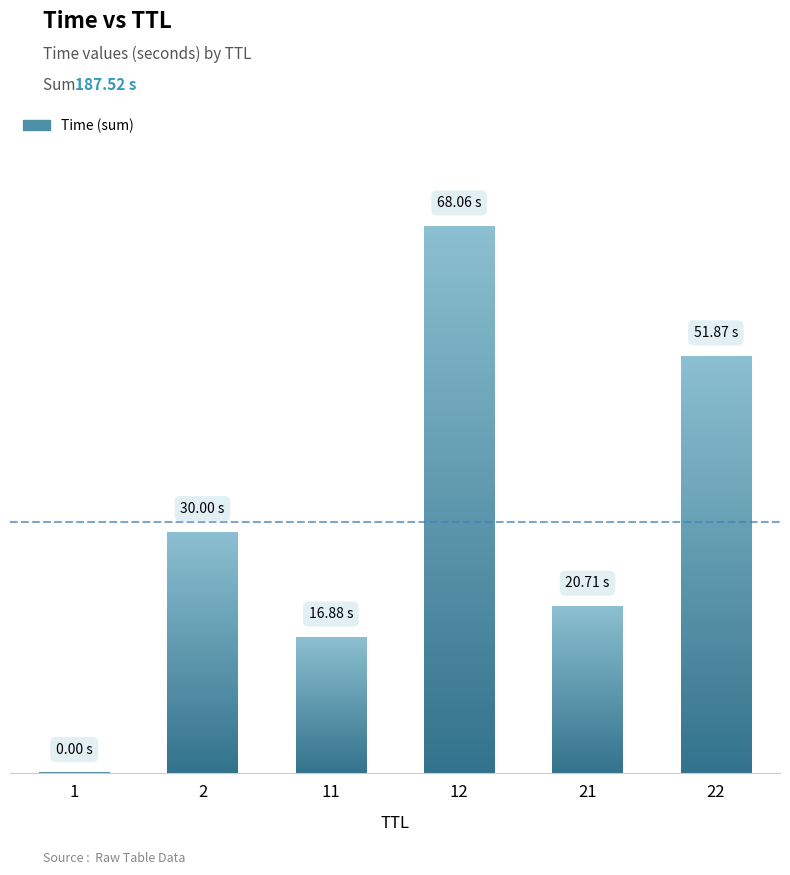

The chart shows a value of 16.9 at 11. True or false?

True